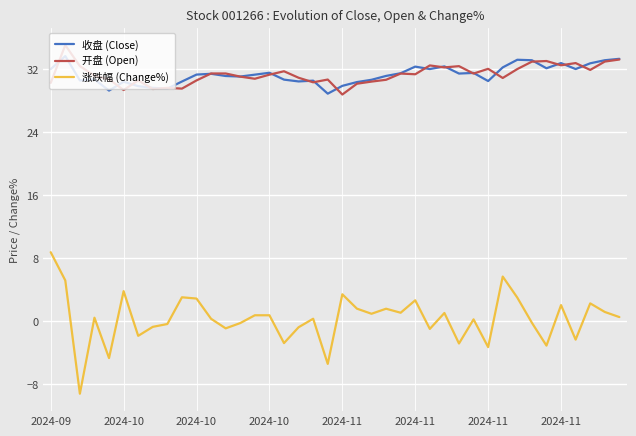

What is the average value of the 涨跌幅 (Change%) series?

0.4